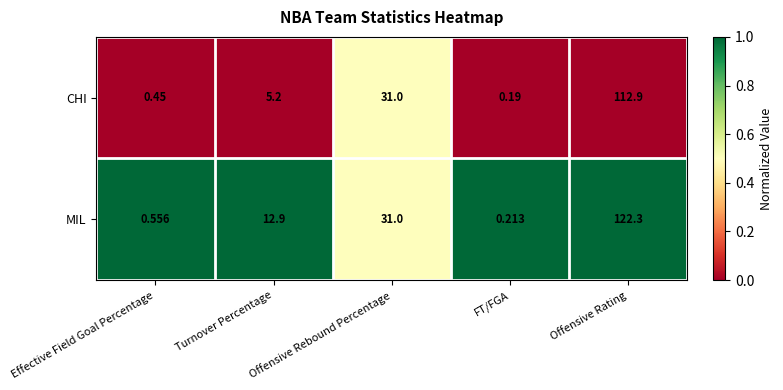

Rank the series by their average value, from lowest to highest.

CHI, MIL